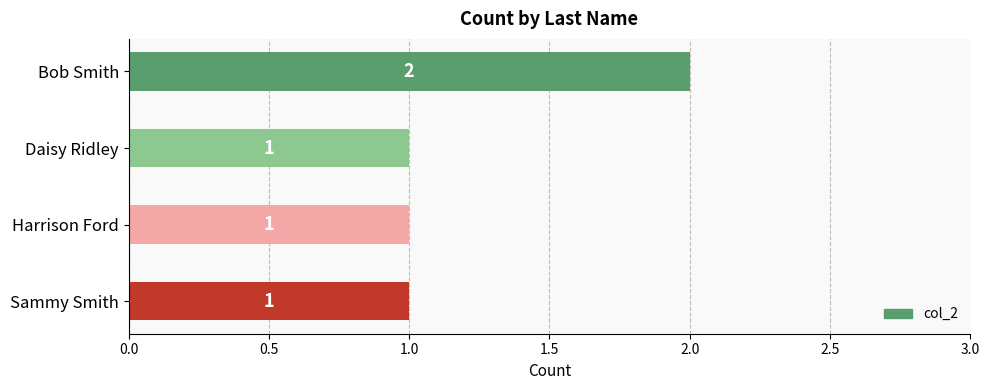

Count the values in the range 1 to 2.

4